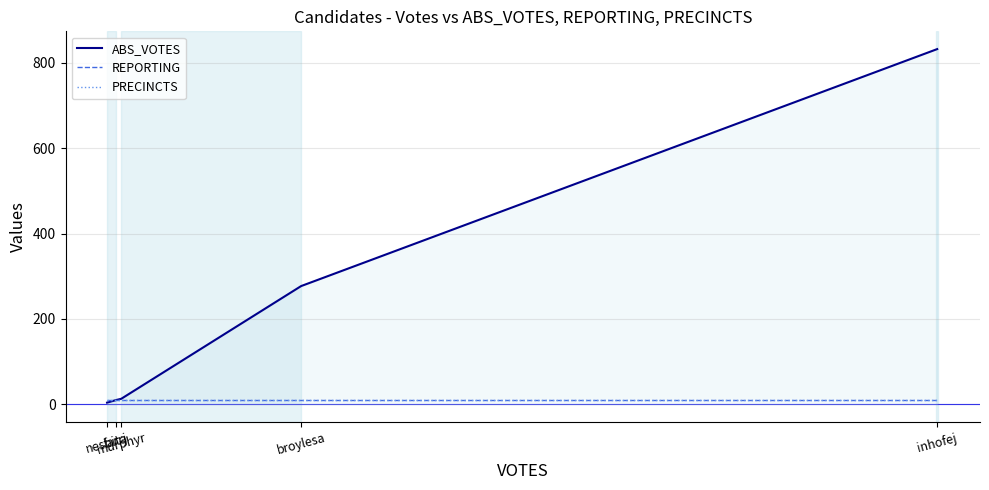

List the labels in order of PRECINCTS value, largest first.

nesbita, farrj, murphyr, broylesa, inhofej